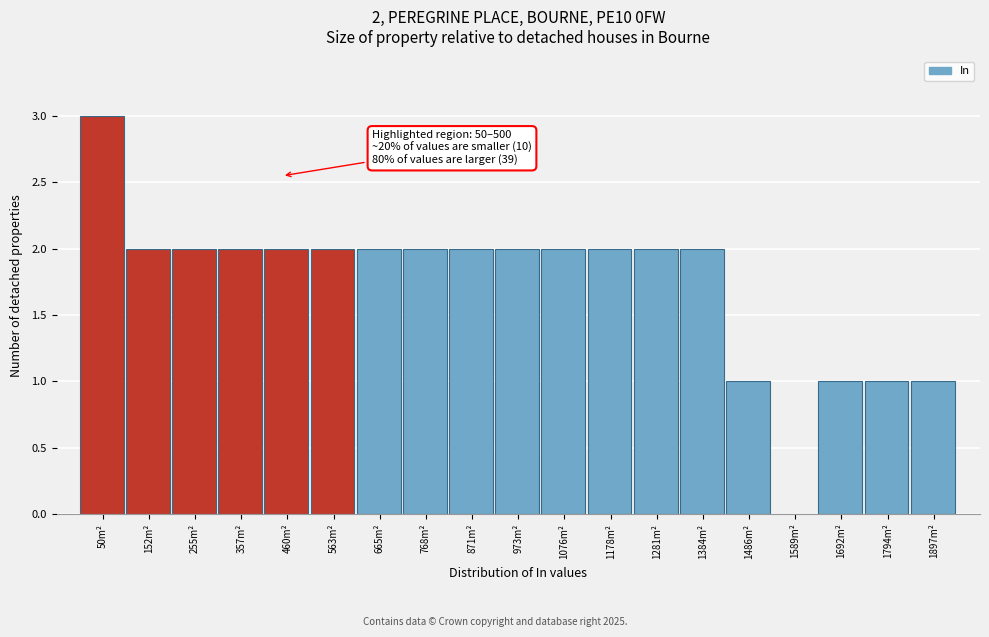

Reading right to left, transcribe all the data shown in this chart.

1897m²=1	1794m²=1	1692m²=1	1589m²=0	1486m²=1	1384m²=2	1281m²=2	1178m²=2	1076m²=2	973m²=2	871m²=2	768m²=2	665m²=2	563m²=2	460m²=2	357m²=2	255m²=2	152m²=2	50m²=3